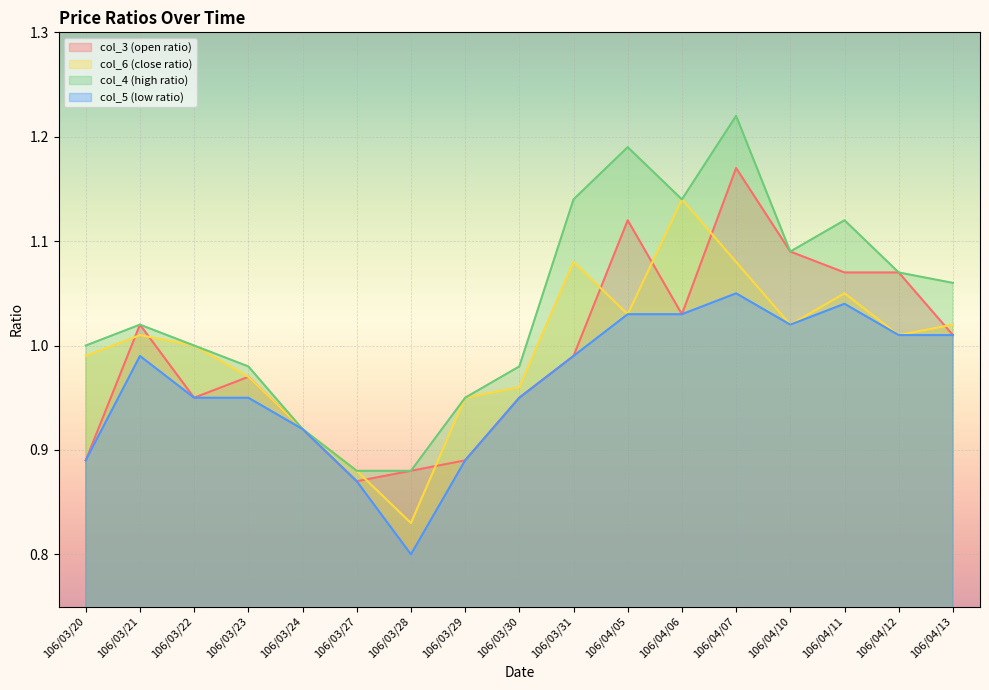

How many intersections are there between col_6 and col_3?

8